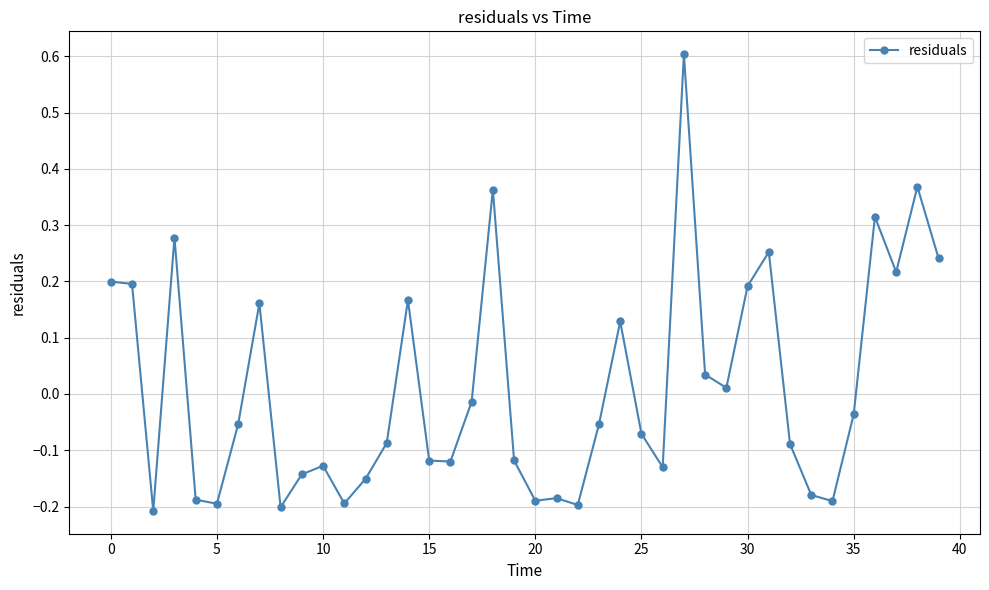

What is the sum of all values?

0.5